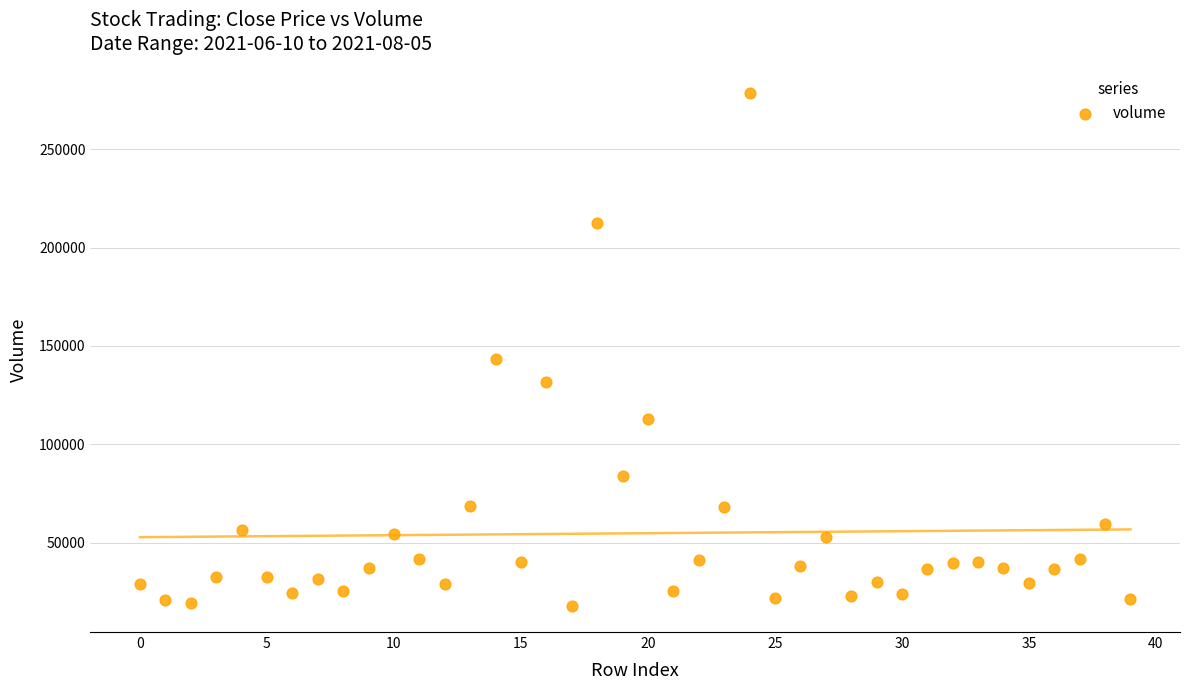

What is the range of Y values (max minus min)?

261203